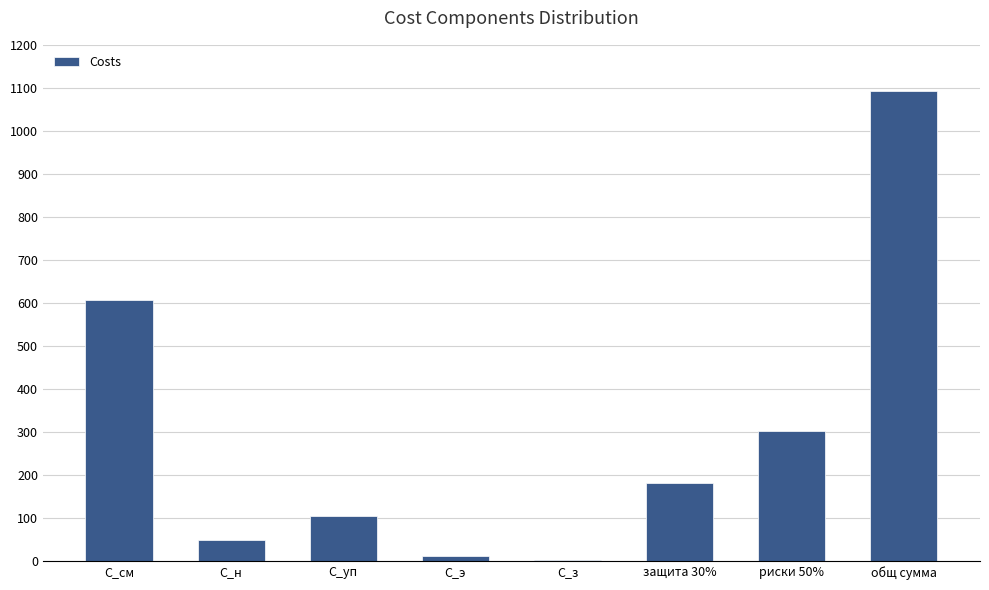

What is the average value?

294.7